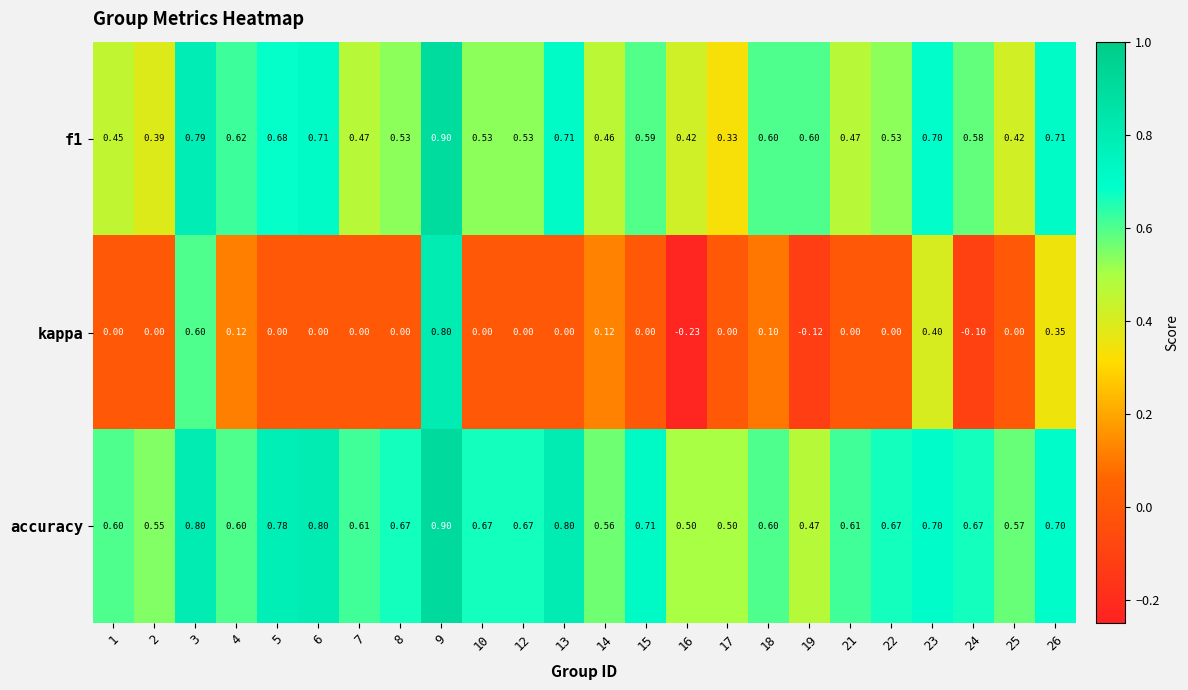

Is the value of f1 at 18 greater than the value of accuracy at 24?

No